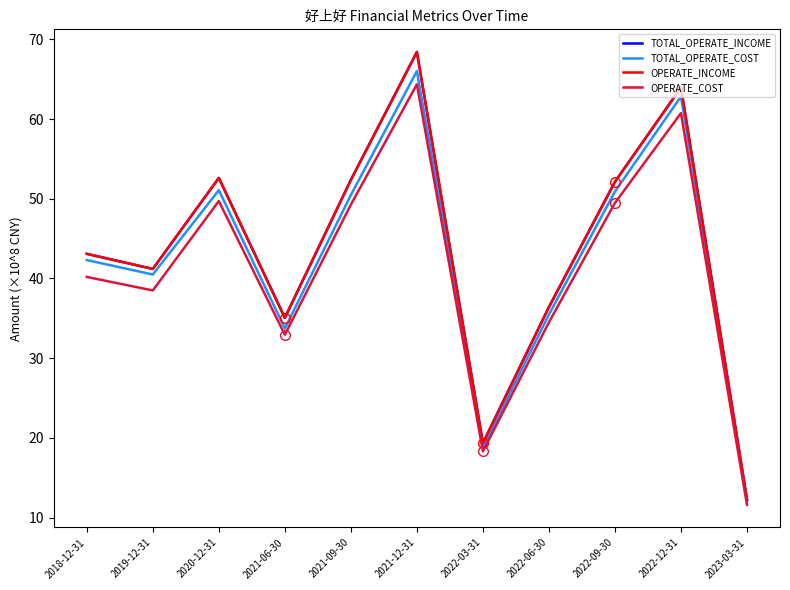

At which category does TOTAL_OPERATE_INCOME reach its first local valley?

2019-12-31